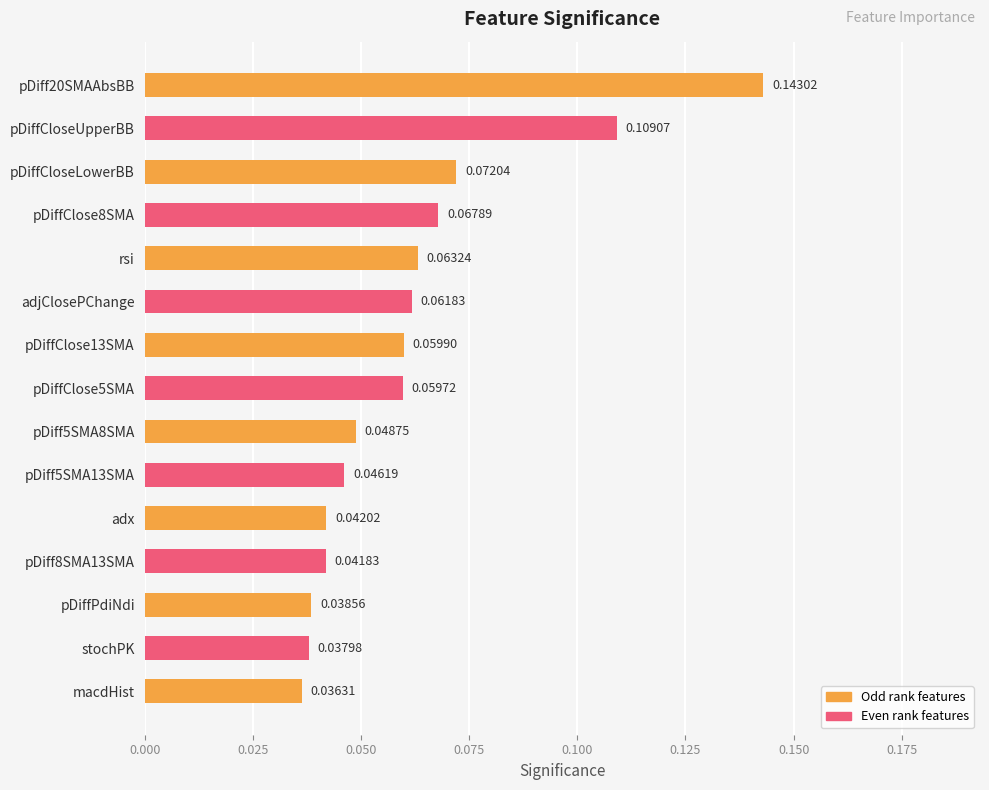

Rank the categories by value from highest to lowest.

pDiff20SMAAbsBB, pDiffCloseUpperBB, pDiffCloseLowerBB, pDiffClose8SMA, rsi, adjClosePChange, pDiffClose13SMA, pDiffClose5SMA, pDiff5SMA8SMA, pDiff5SMA13SMA, adx, pDiff8SMA13SMA, pDiffPdiNdi, stochPK, macdHist